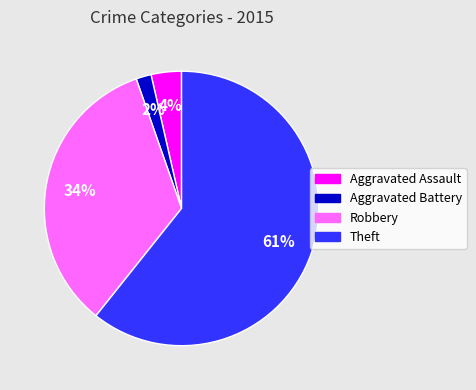

What is the largest slice in the pie chart?

Theft